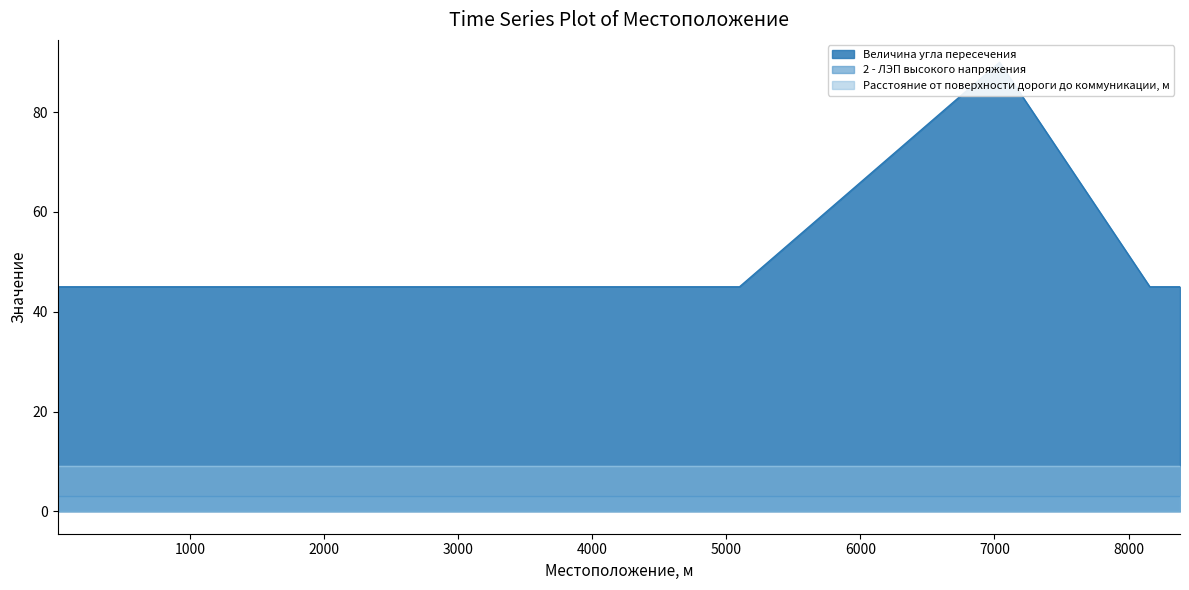

At which label does Расстояние от поверхности дороги до коммуникации, м reach its minimum?

15